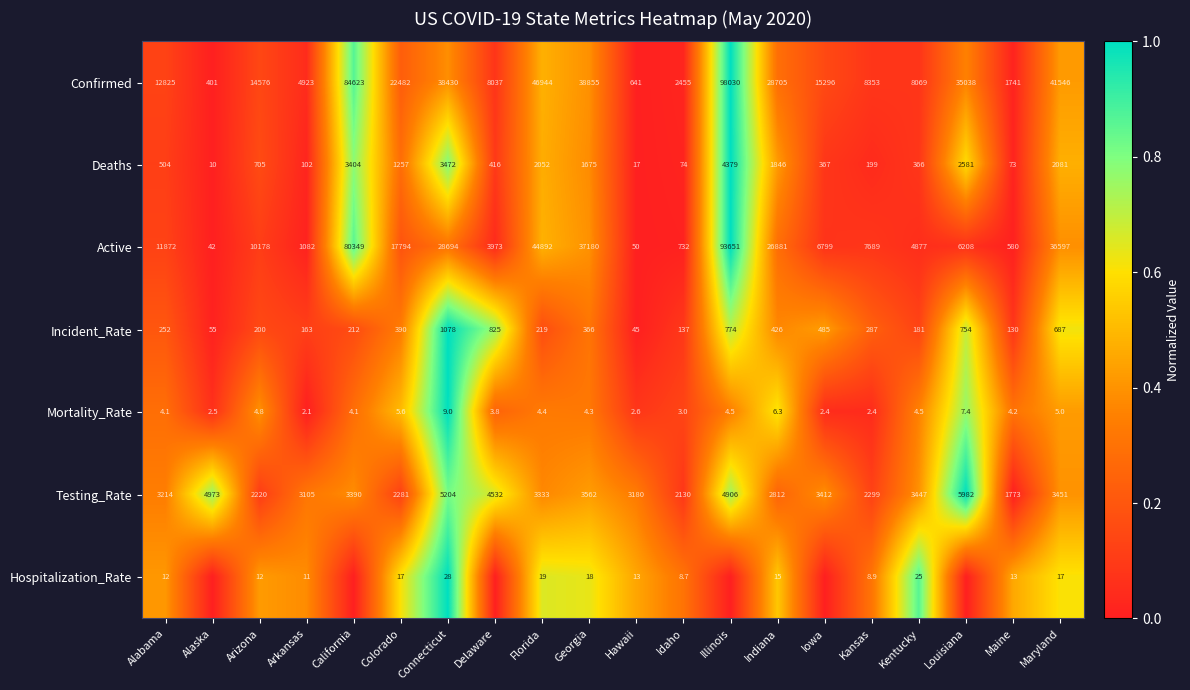

The Incident_Rate series shows 1.2 at Louisiana. True or false?

False